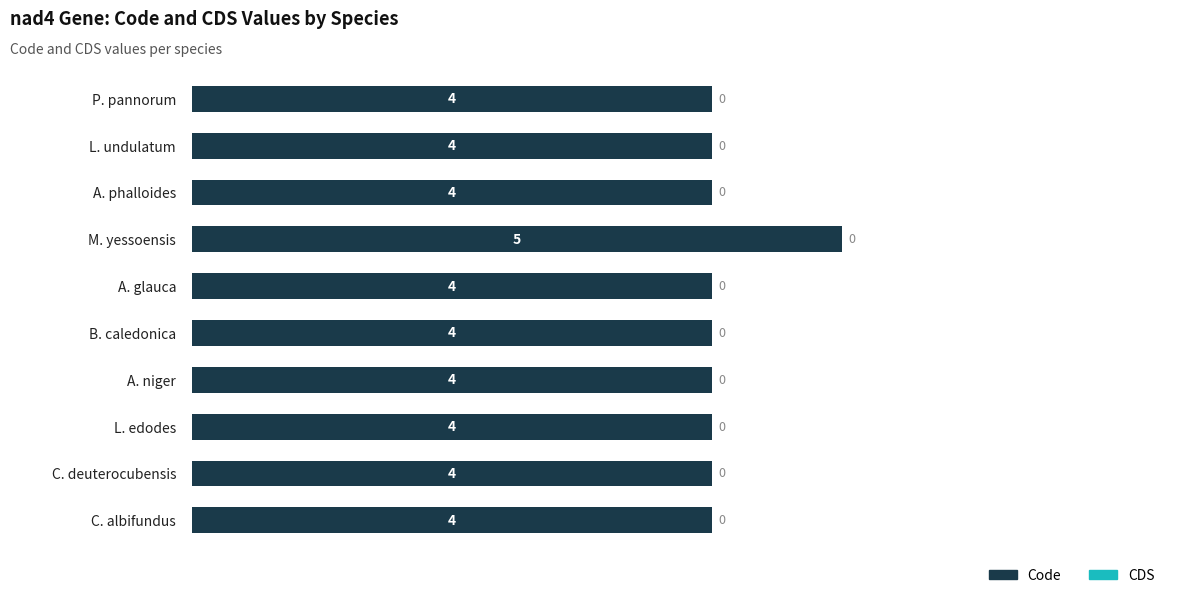

Which has a higher value, L. edodes or M. yessoensis?

M. yessoensis